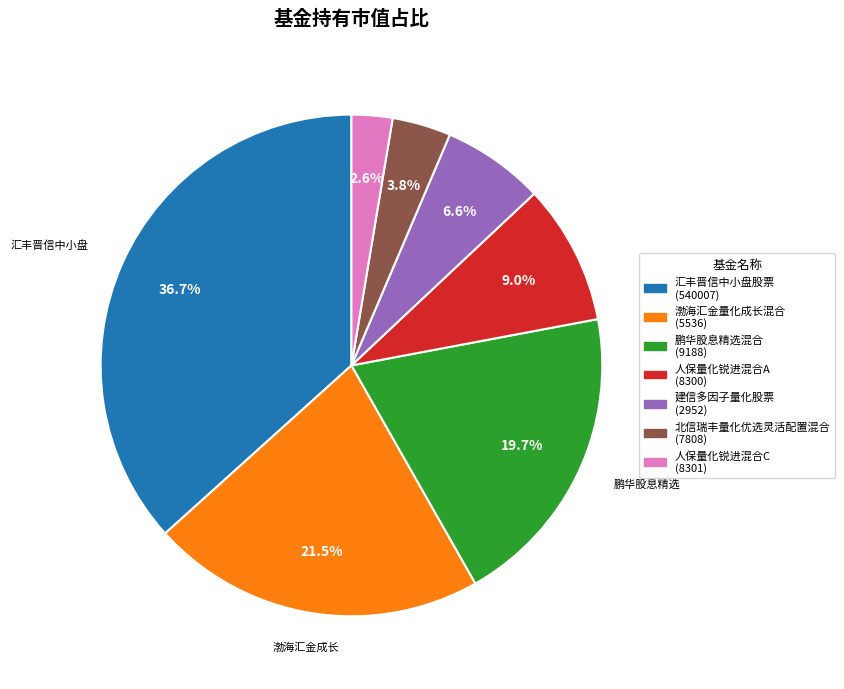

Which slice is the smallest?

人保量化锐进混合C